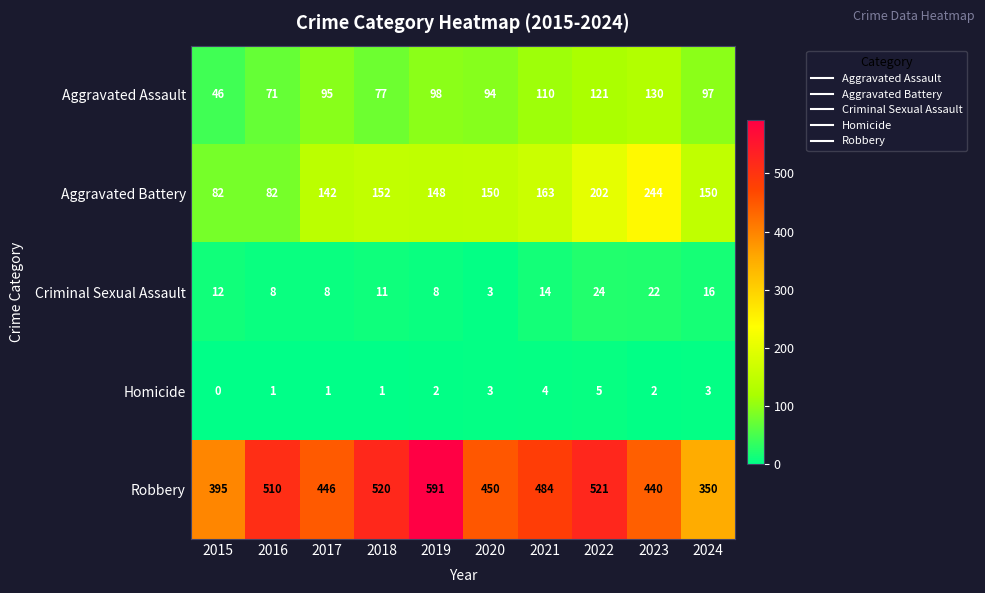

Count the number of categories in the chart.

10